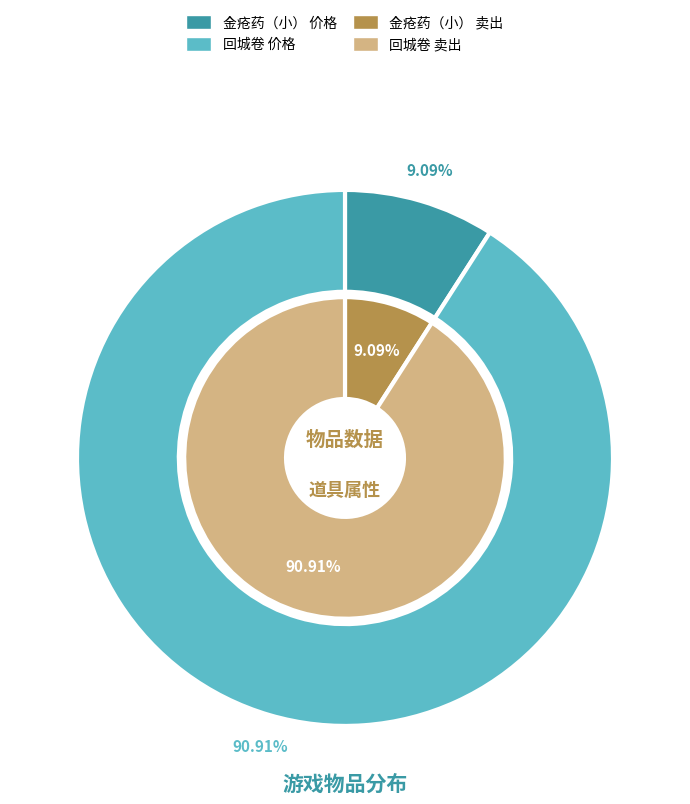

True or false: 金疮药（小） accounts for 24% of the total.

False